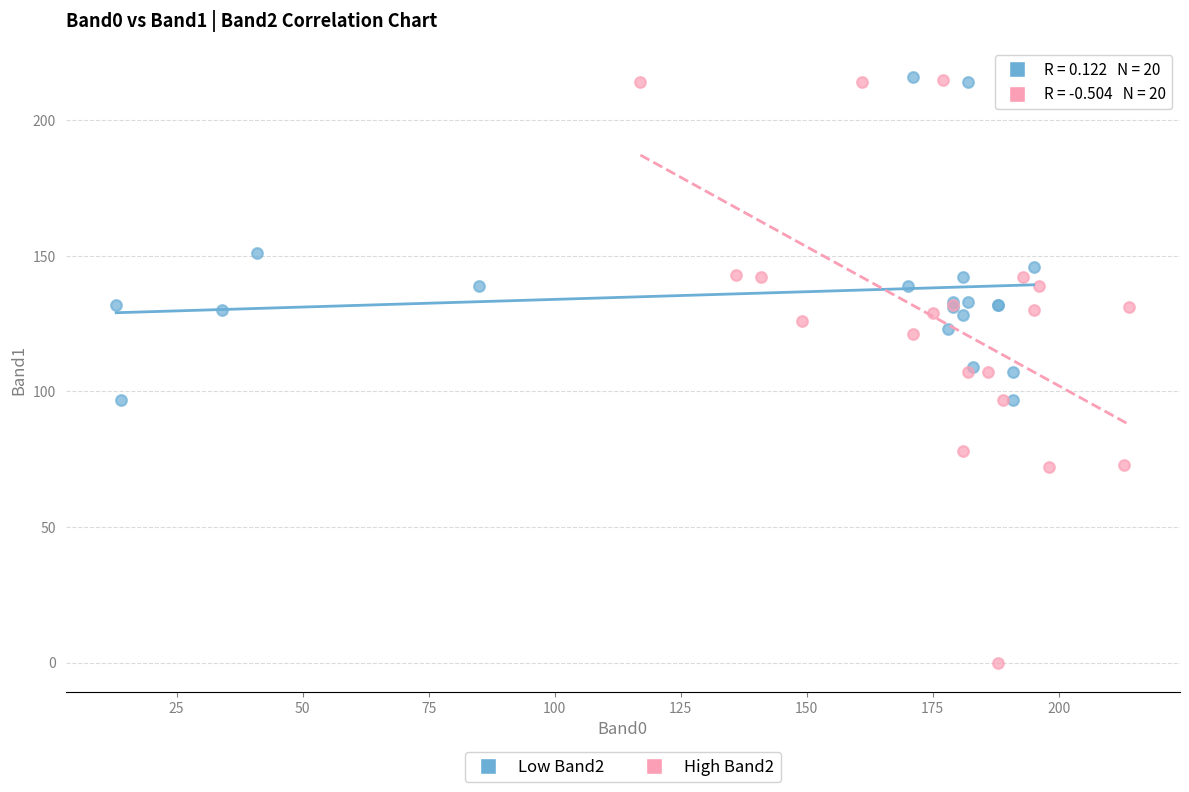

Which series has the widest spread of Y values?

High Band2